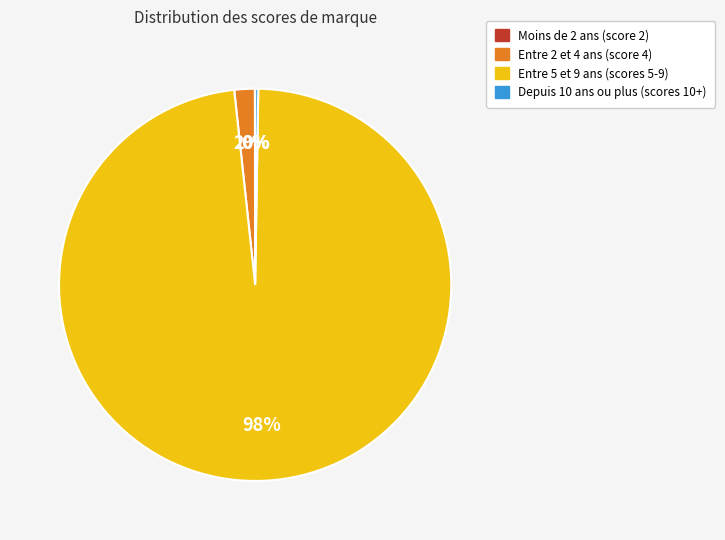

To the nearest percent, what is the difference between the largest and smallest slice percentages?

98%